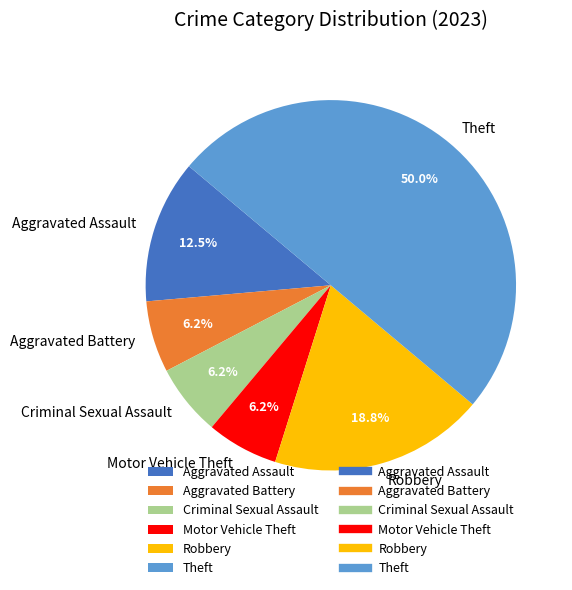

True or false: Criminal Sexual Assault accounts for 12% of the total.

False